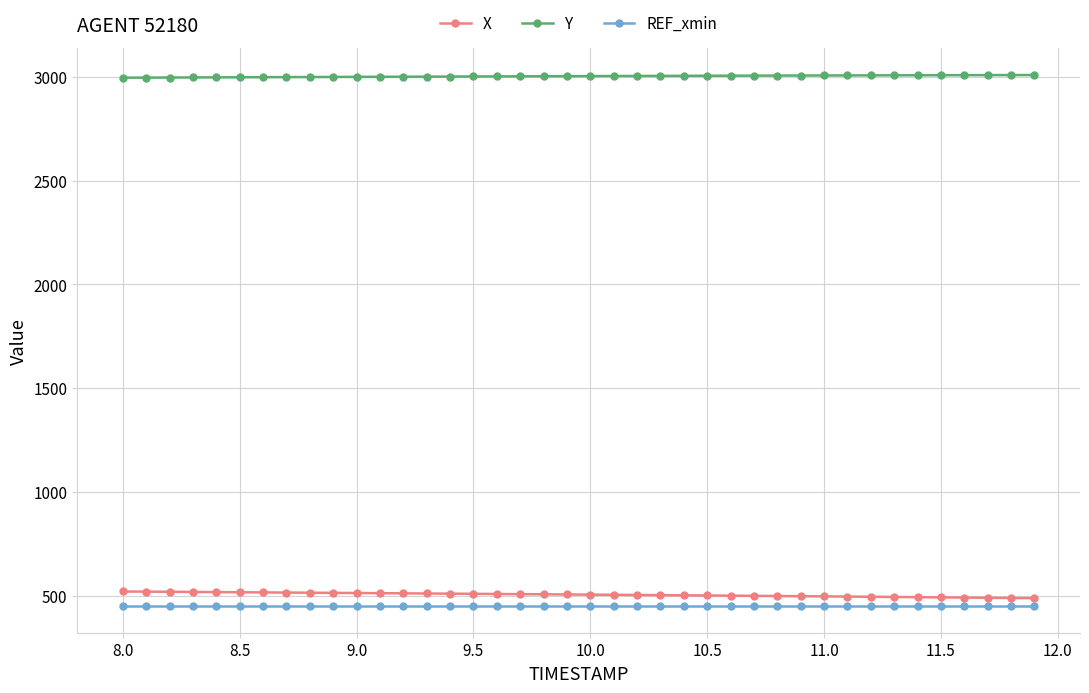

How many lines are shown in the chart?

3